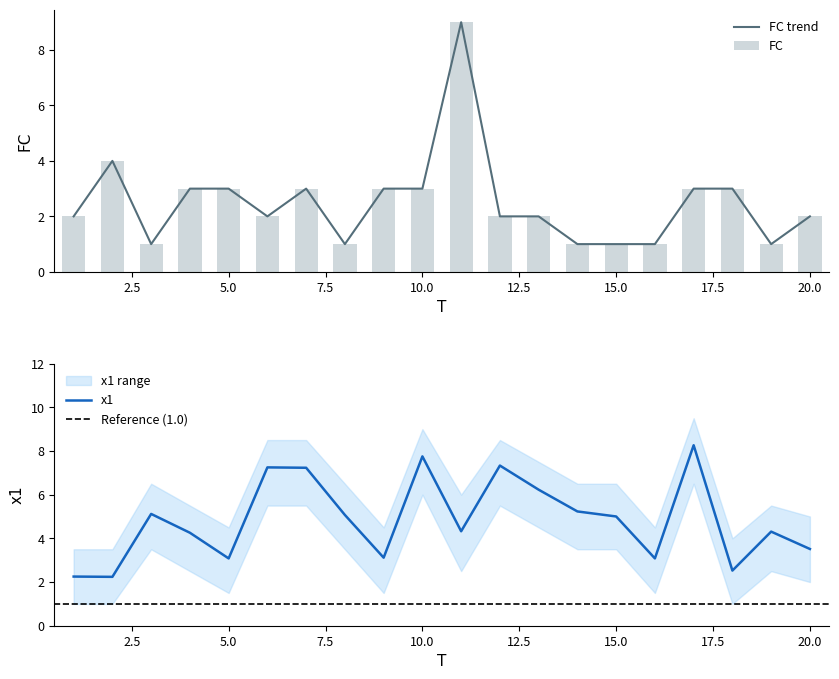

What is the value of the x1 bar at the 7th from the left?

7.2